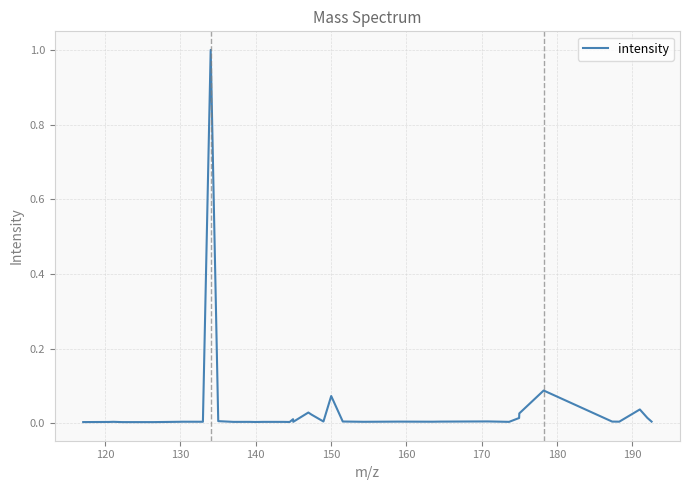

What is the maximum value shown in the chart?

1.0